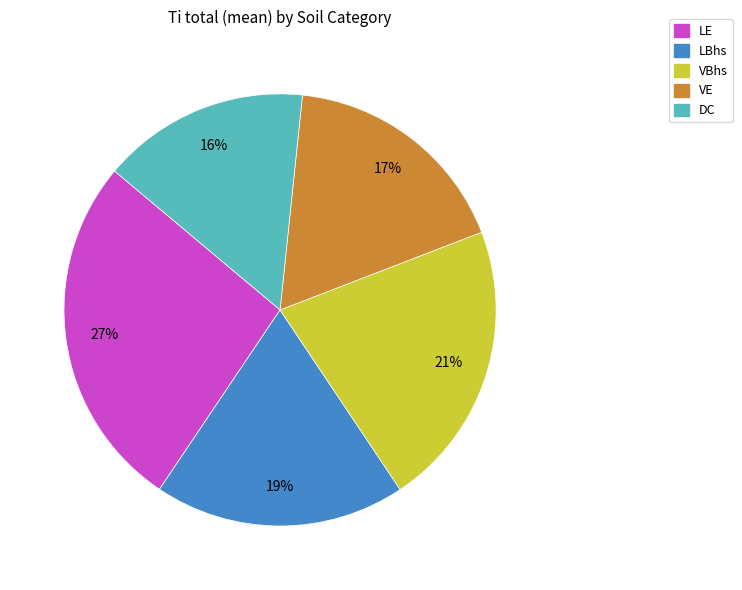

To the nearest percent, what percentage of the pie is VE?

17%